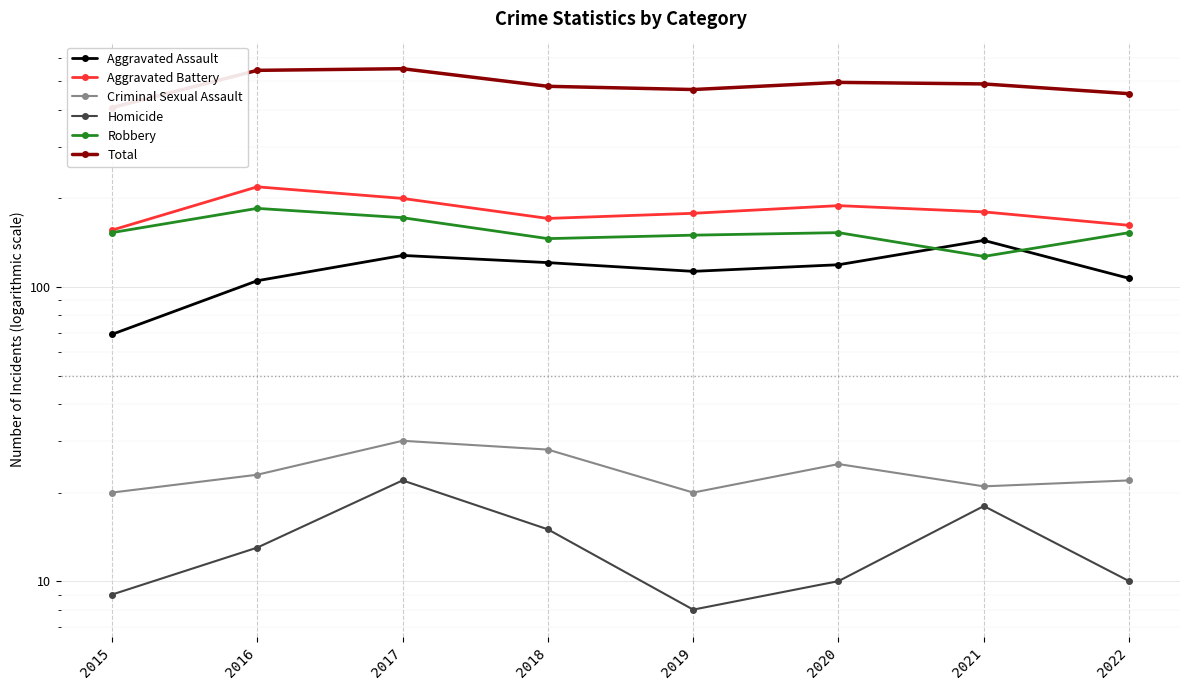

Reading left to right, transcribe all the data shown in this chart.

Aggravated Assault: 2015=69	2016=105	2017=128	2018=121	2019=113	2020=119	2021=144	2022=107
Aggravated Battery: 2015=156	2016=219	2017=200	2018=171	2019=178	2020=189	2021=180	2022=162
Criminal Sexual Assault: 2015=20	2016=23	2017=30	2018=28	2019=20	2020=25	2021=21	2022=22
Homicide: 2015=9	2016=13	2017=22	2018=15	2019=8	2020=10	2021=18	2022=10
Robbery: 2015=153	2016=185	2017=172	2018=146	2019=150	2020=153	2021=127	2022=153
Total: 2015=407	2016=545	2017=552	2018=481	2019=469	2020=496	2021=490	2022=454